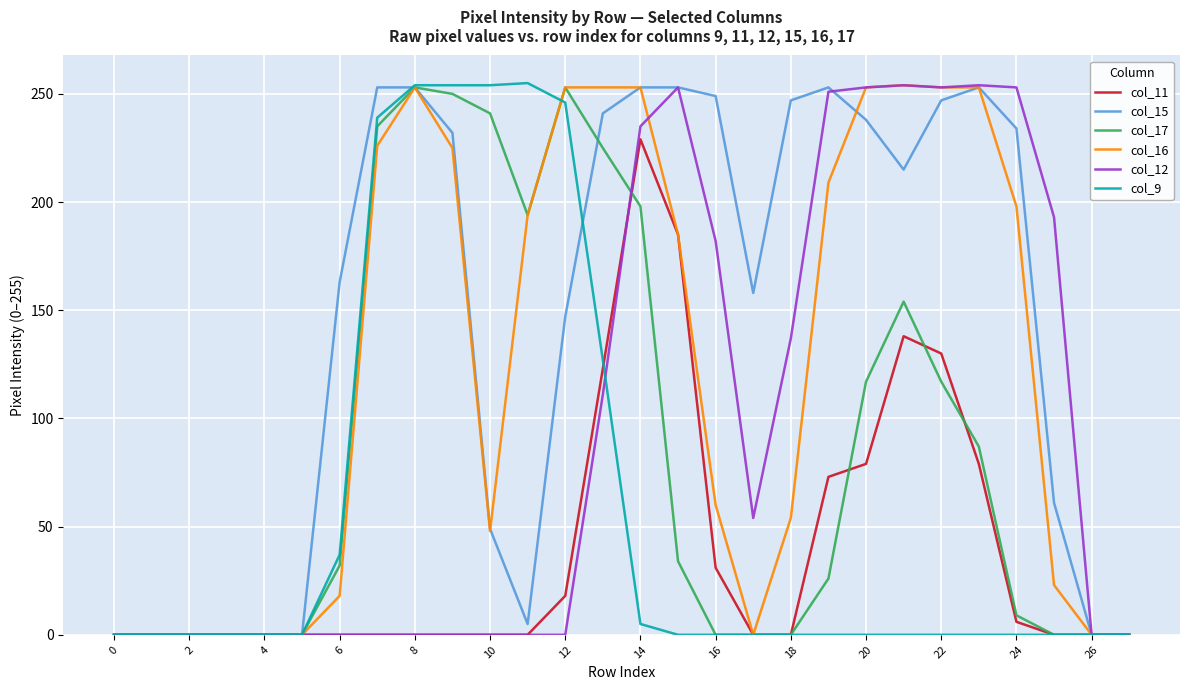

At how many categories does at least one series exceed 181?

18